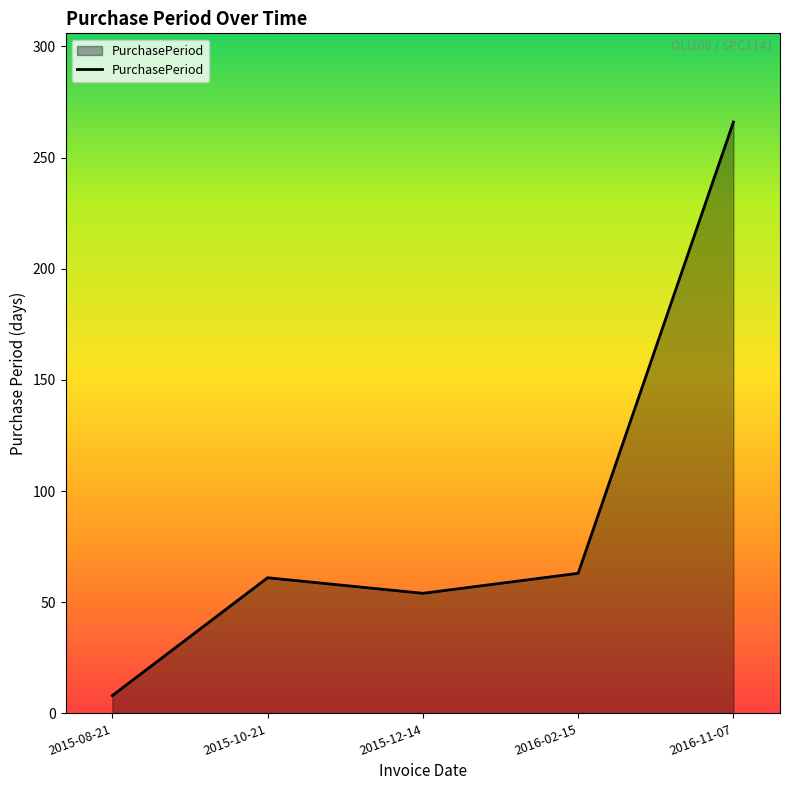

What is the ratio of the value at 2016-11-07 to the value at 2016-02-15?

4.2